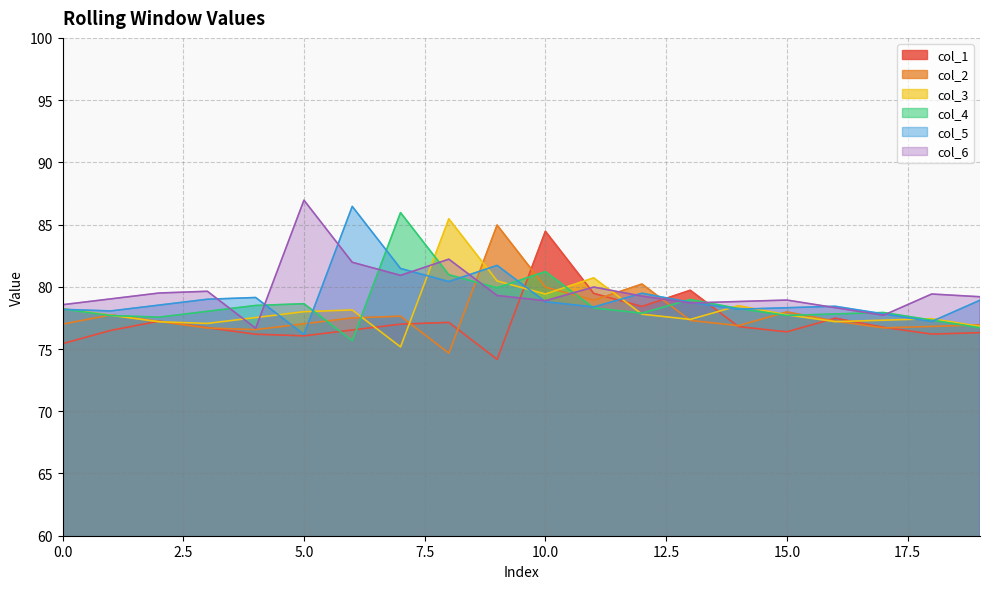

Reading right to left, transcribe all the data shown in this chart.

col_1: 76.3	76.2	76.8	77.5	76.4	76.8	79.7	78.4	79.5	84.5	74.2	77.1	77.0	76.5	76.1	76.2	76.7	77.2	76.5	75.4
col_2: 76.9	76.8	76.7	77.2	78.0	76.9	77.3	80.2	78.9	80.0	85.0	74.7	77.6	77.5	77.0	76.6	76.7	77.2	77.7	77.0
col_3: 76.8	77.4	77.3	77.2	77.8	78.5	77.4	77.8	80.7	79.4	80.5	85.5	75.2	78.1	78.0	77.5	77.1	77.2	77.7	78.2
col_4: 76.7	77.3	77.9	77.8	77.7	78.2	79.0	77.9	78.3	81.2	79.9	81.0	86.0	75.7	78.6	78.5	78.0	77.6	77.7	78.2
col_5: 78.9	77.2	77.8	78.4	78.3	78.2	78.8	79.5	78.4	78.8	81.7	80.4	81.5	86.5	76.2	79.1	79.0	78.5	78.1	78.2
col_6: 79.2	79.4	77.7	78.3	78.9	78.8	78.7	79.2	80.0	78.9	79.3	82.2	80.9	82.0	87.0	76.7	79.6	79.5	79.0	78.6